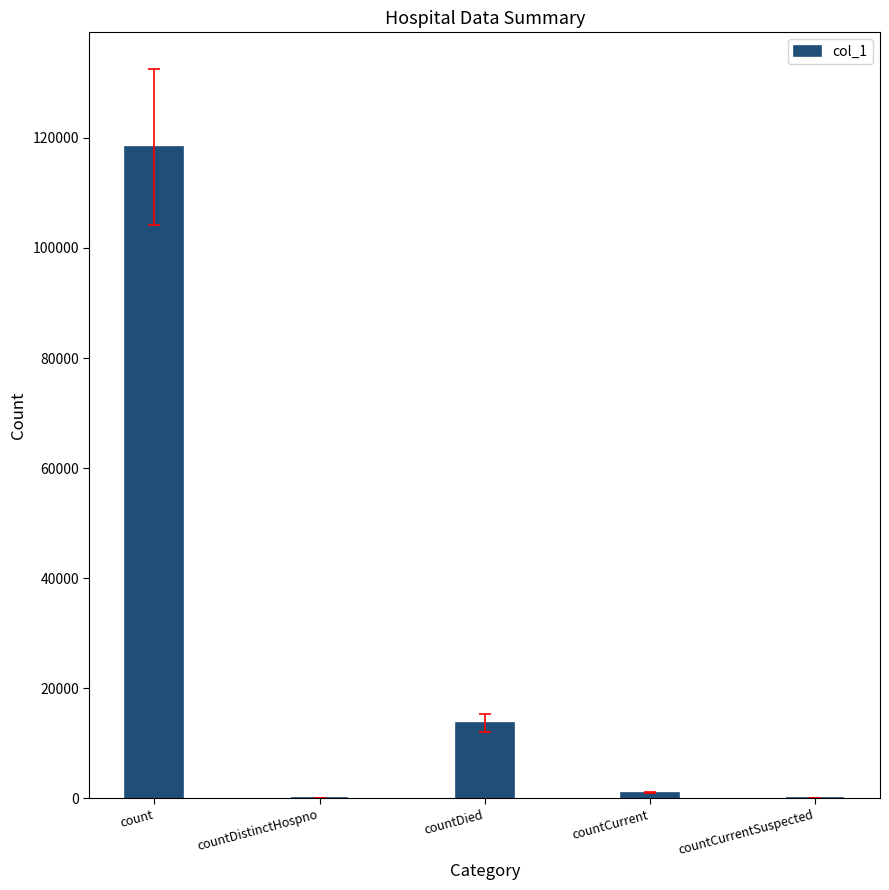

Reading left to right, list all the values displayed in this chart.

118349	0	13638	1013	0